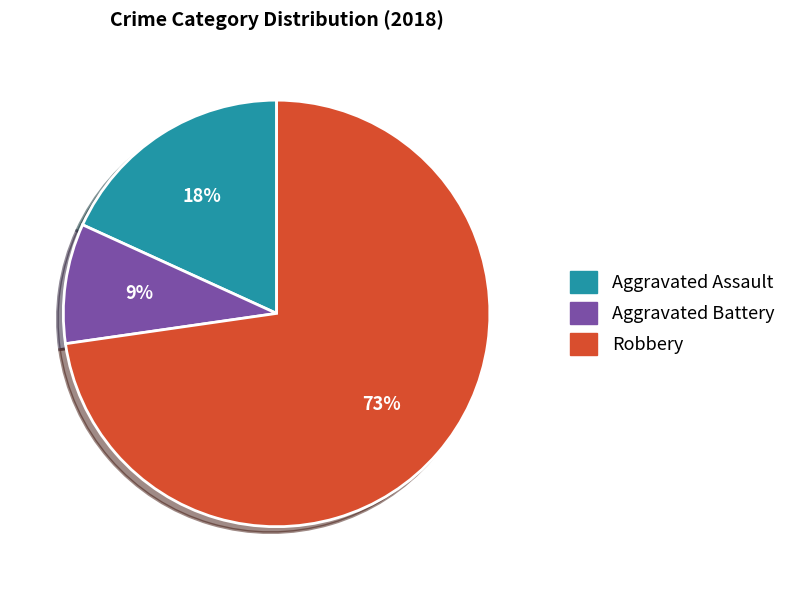

To the nearest percent, what is the average slice percentage?

33%